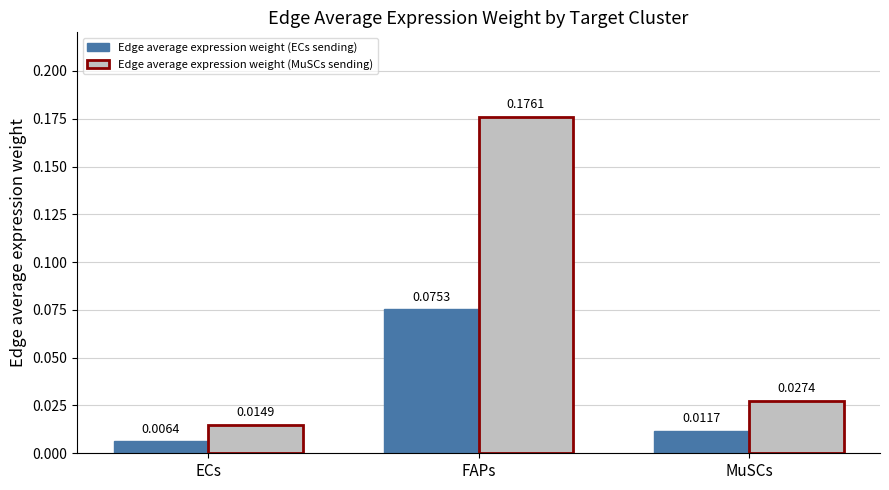

Rank the series by their maximum value, from lowest to highest.

Edge average expression weight (ECs sending), Edge average expression weight (MuSCs sending)